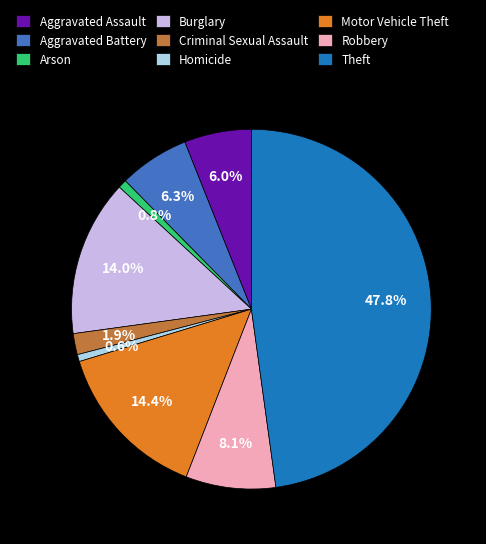

The Theft slice represents 48% of the pie. True or false?

True